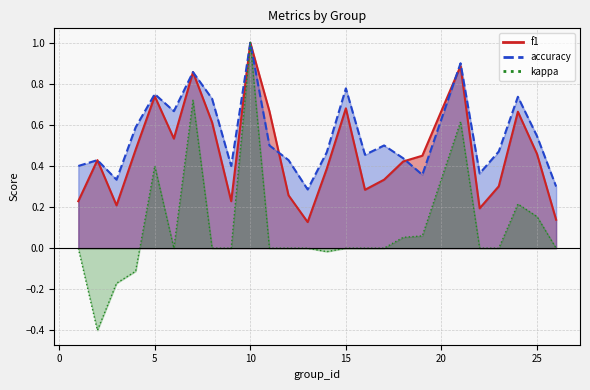

List the series in order of their overall mean, highest first.

accuracy, f1, kappa